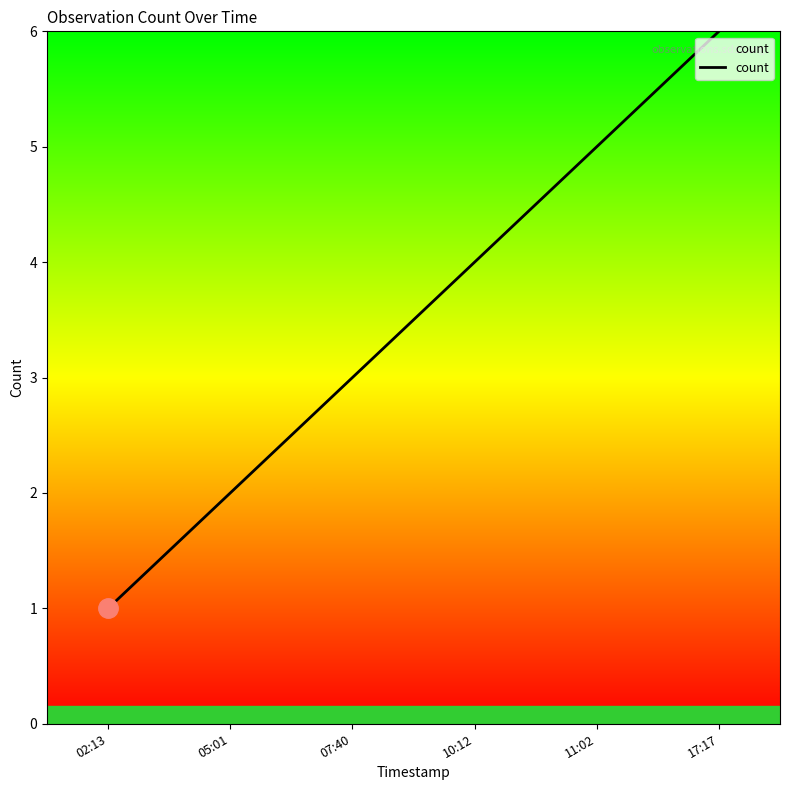

What value does the data have at 17:17?

6